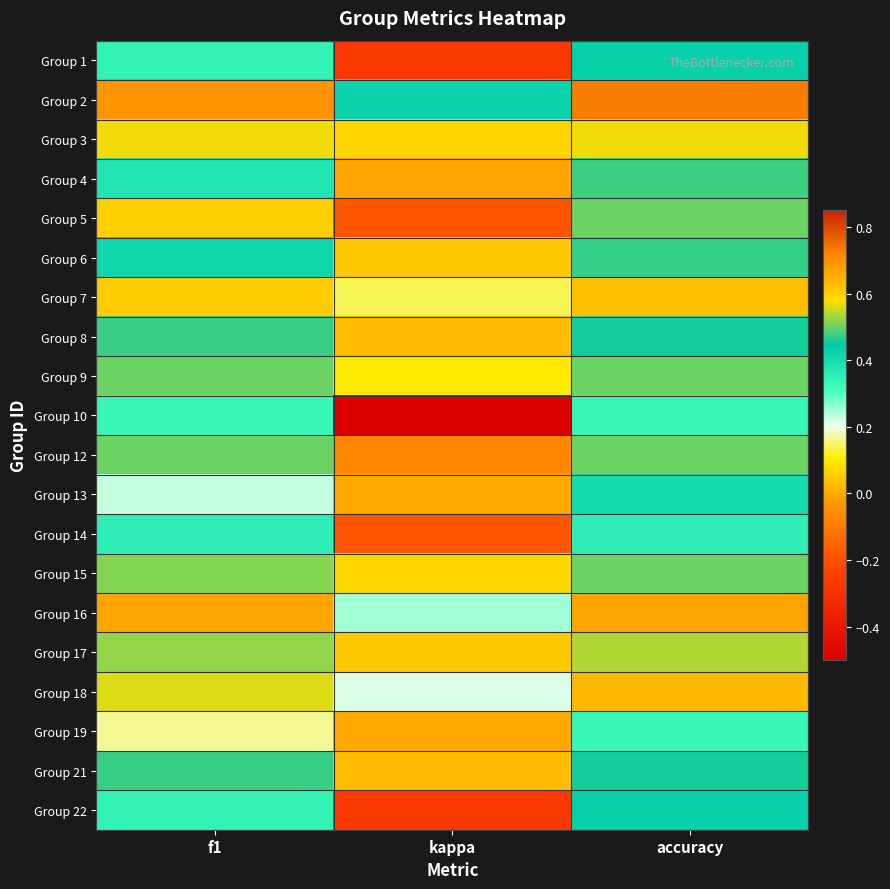

Which series has the widest spread of values?

Group 10